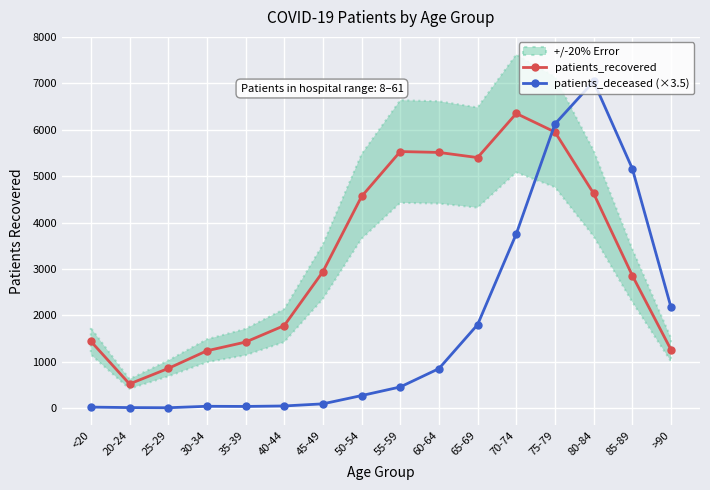

What is the average value of the patients_recovered series?

3265.2